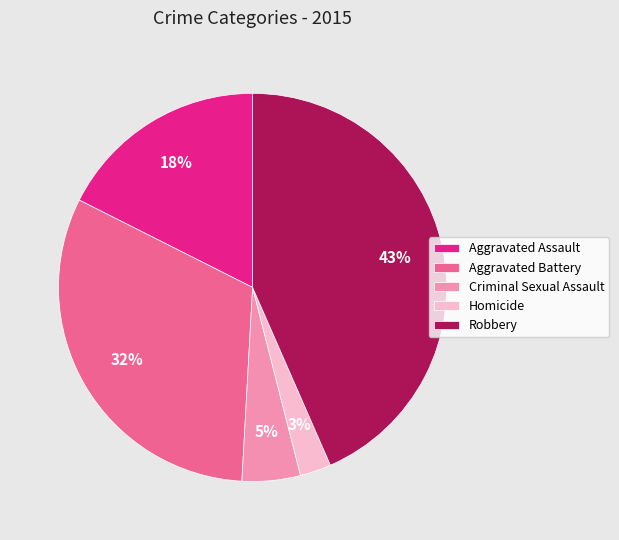

Does Robbery represent more than half of the total?

No